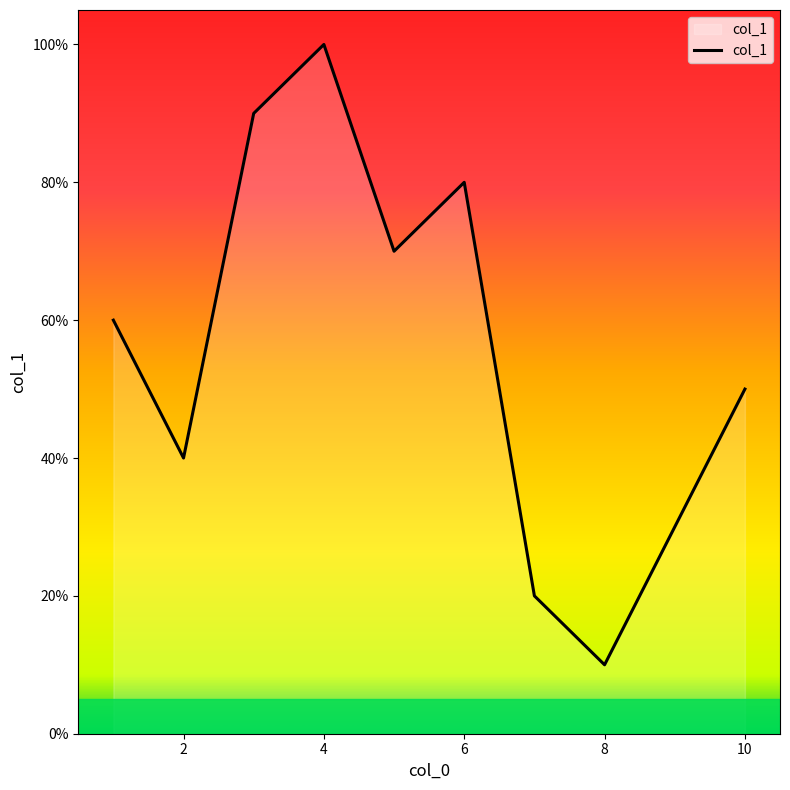

Does the chart have visible grid lines?

No